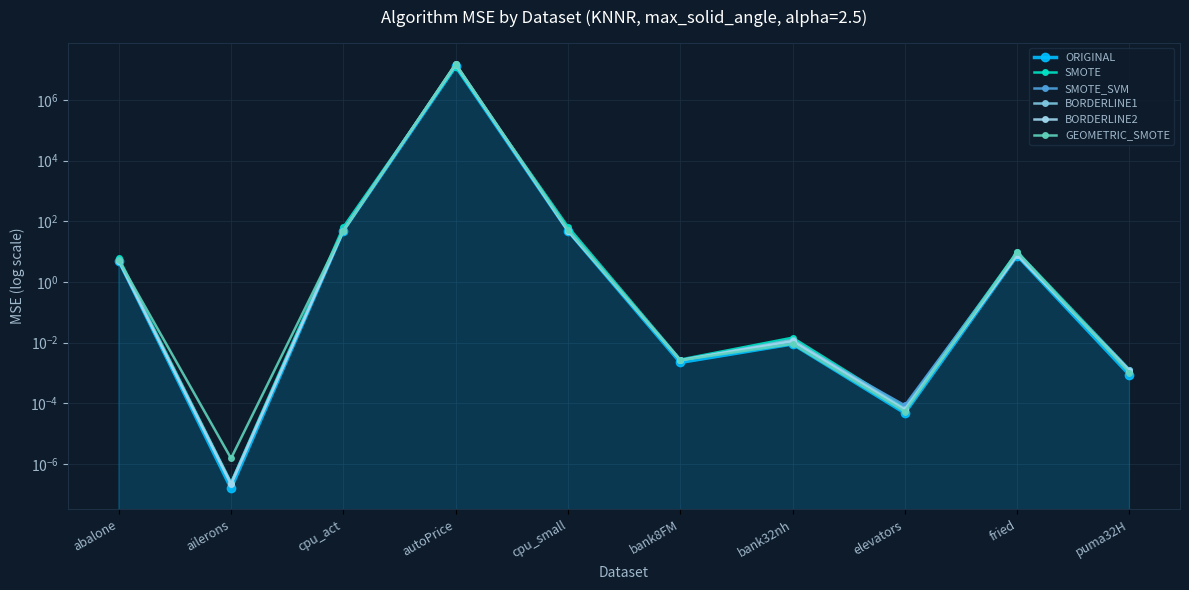

In SMOTE_SVM, how many points are higher than both neighbors (excluding endpoints)?

3